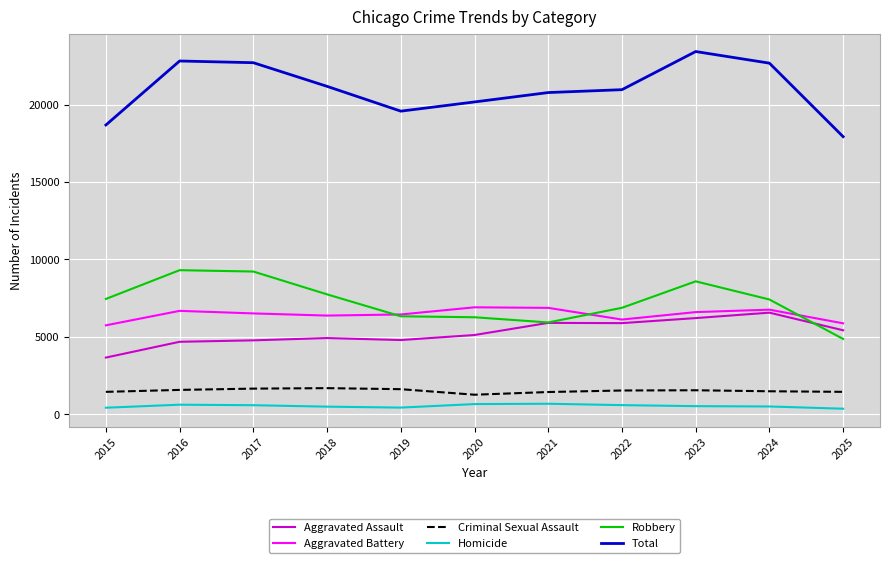

The Robbery series shows 4857 at 2025. True or false?

True